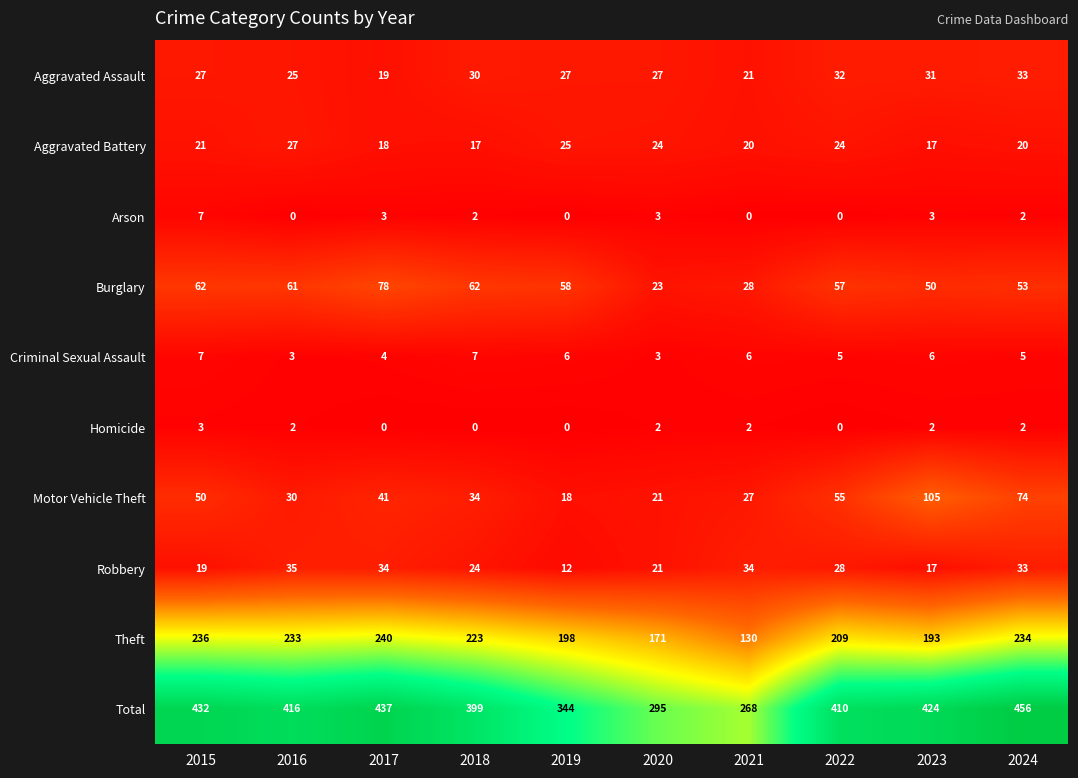

At which label is Motor Vehicle Theft closest to 61?

2022